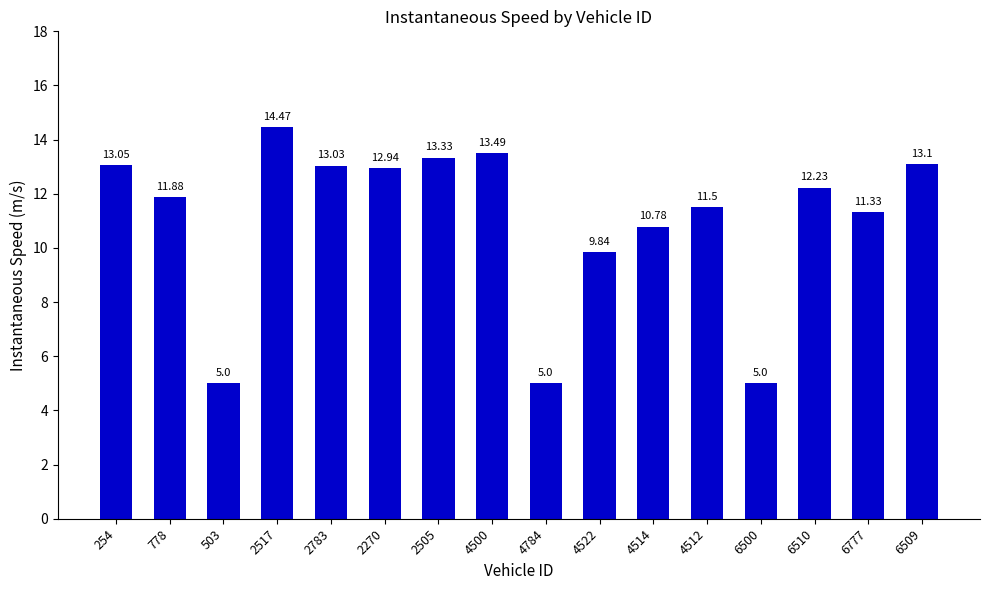

What position from the right is 2505?

10